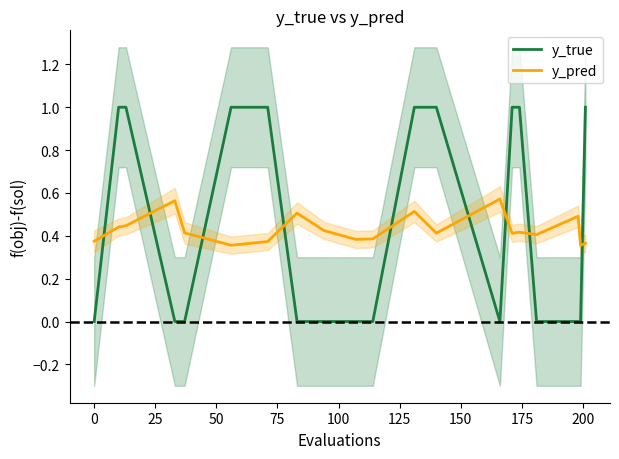

What is the difference between the second highest and minimum values in the y_pred series?

0.2